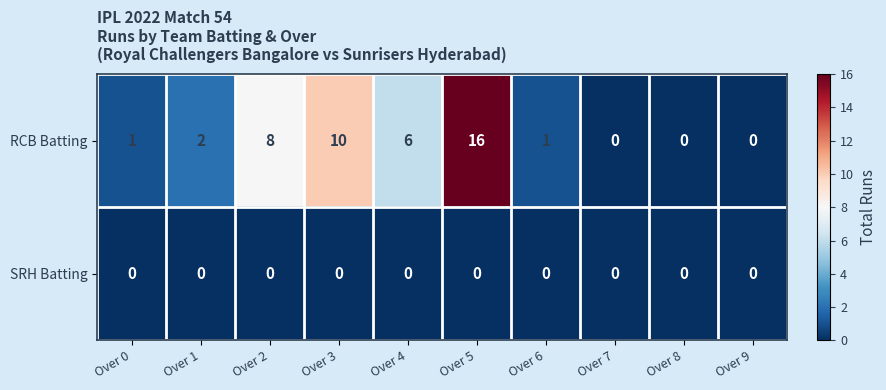

Which series changed the most between Over 2 and Over 7?

RCB Batting